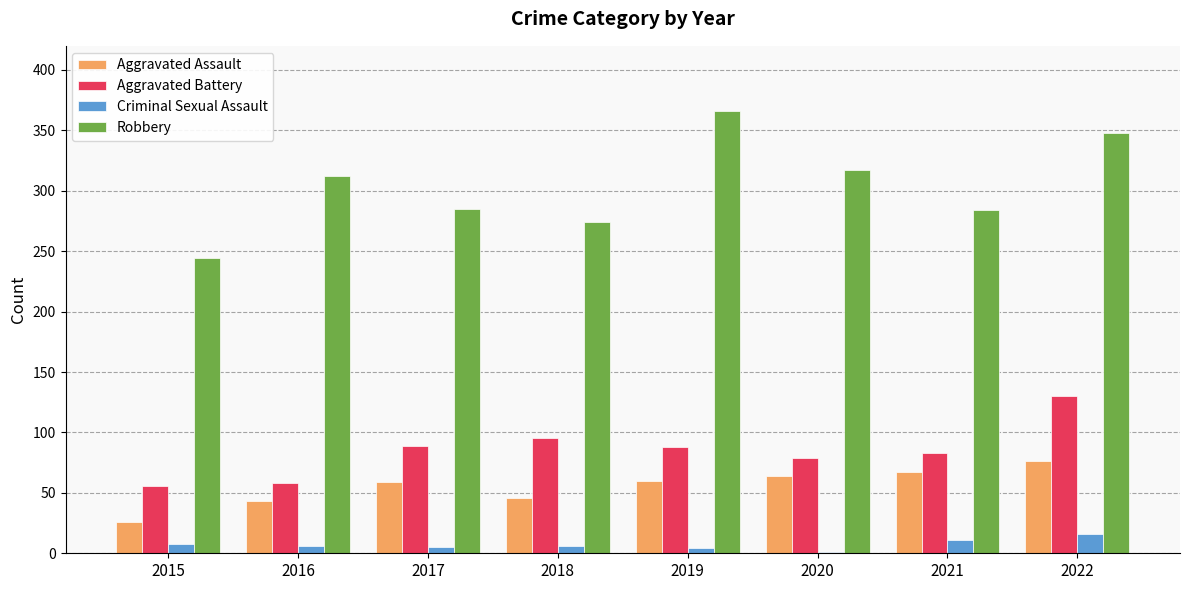

Which series changed the most between 2016 and 2022?

Aggravated Battery